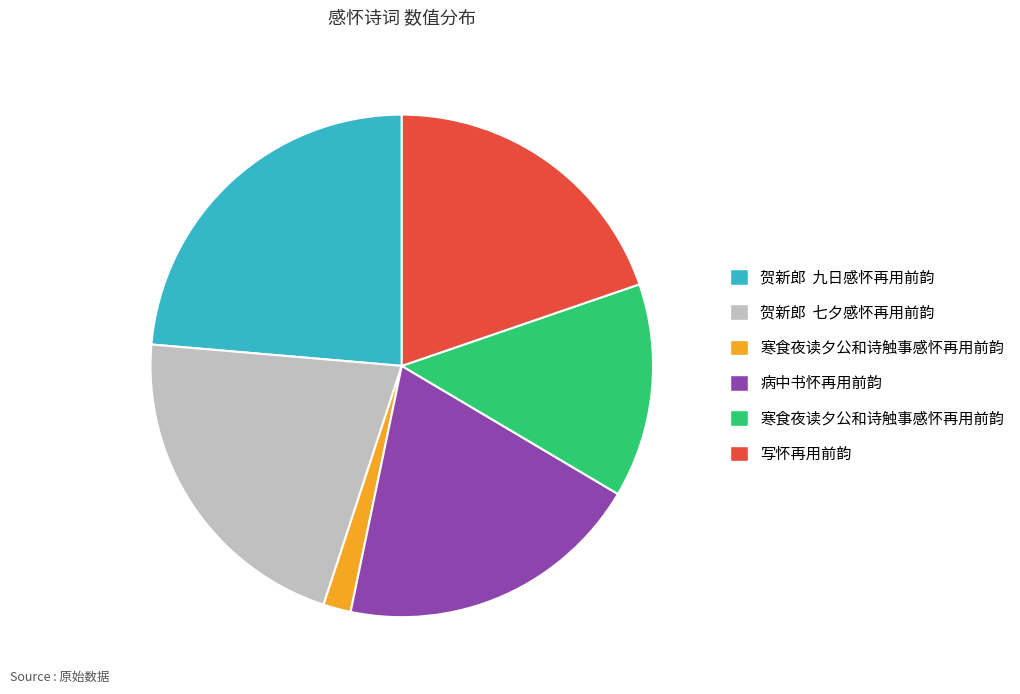

Is there any slice that represents more than half of the pie?

No